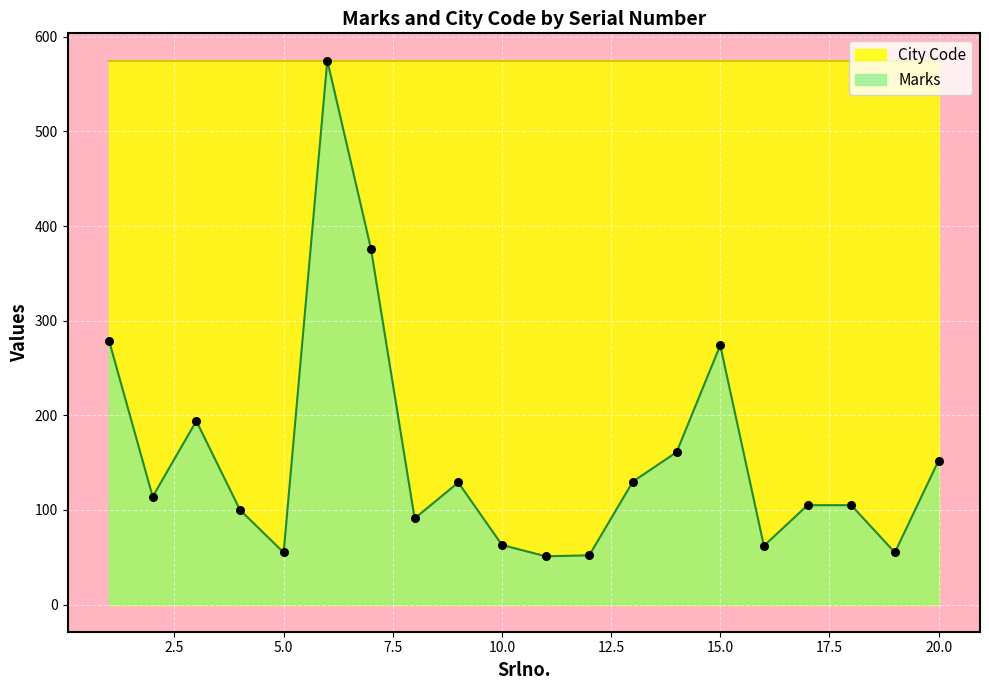

What is the change in value from 18 to 20?

+47